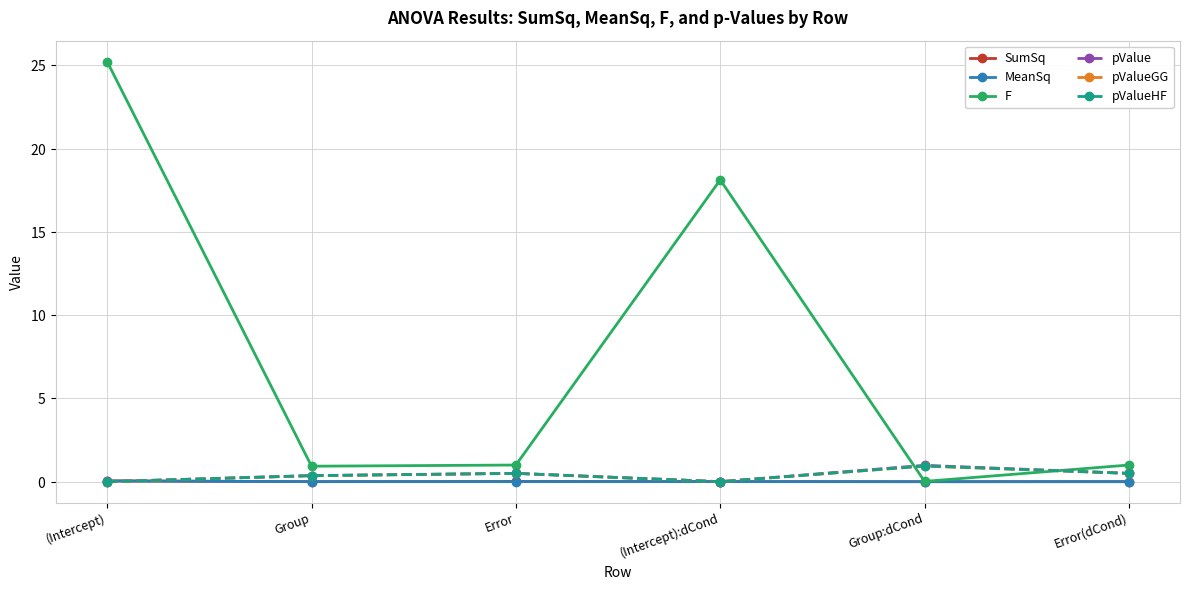

Which category has the lowest value across all series?

Group:dCond